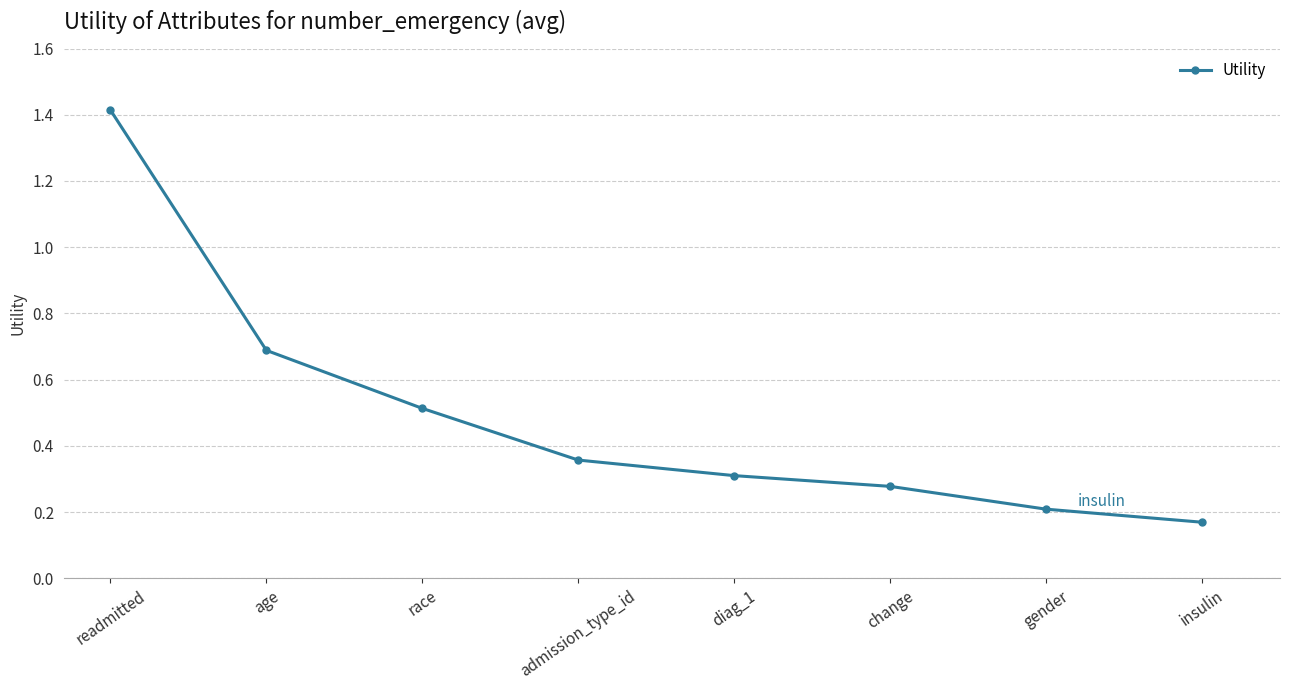

What is the difference between the maximum and second lowest values?

1.2